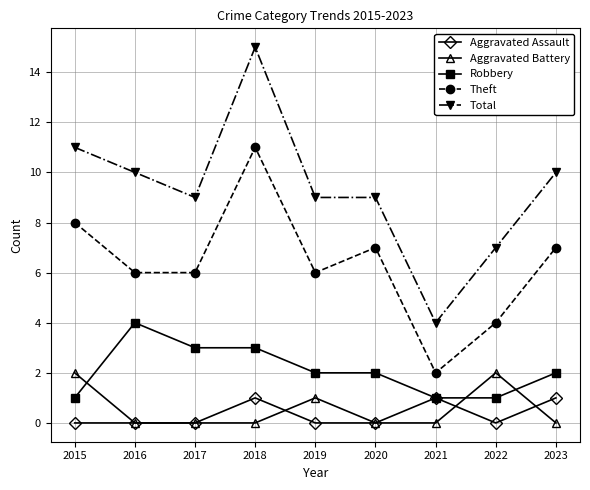

Rank the series by their maximum value, from lowest to highest.

Aggravated Assault, Aggravated Battery, Robbery, Theft, Total